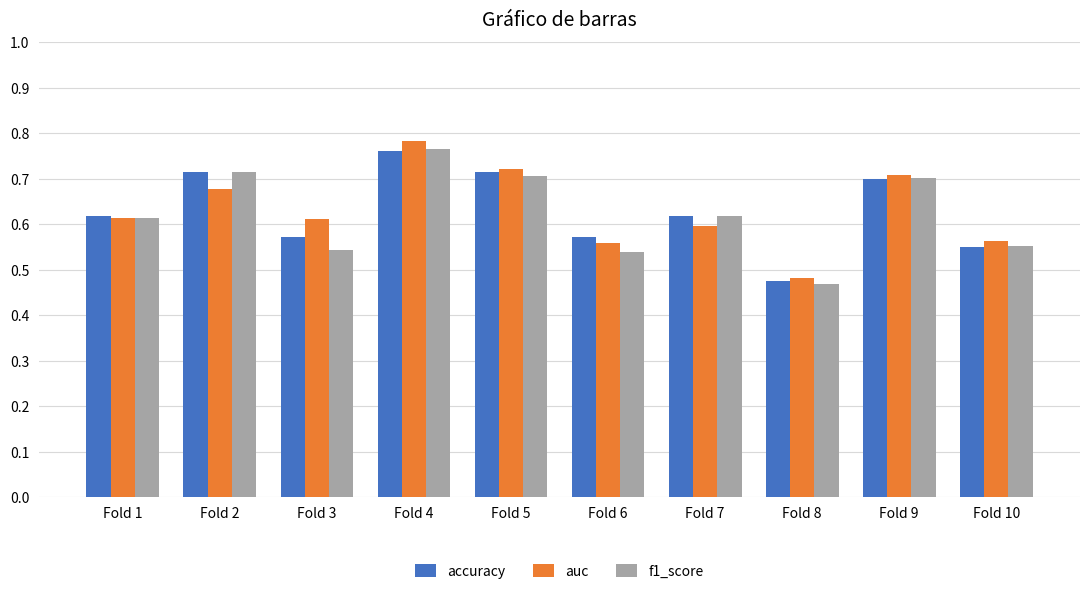

How many bars are there in each group?

3